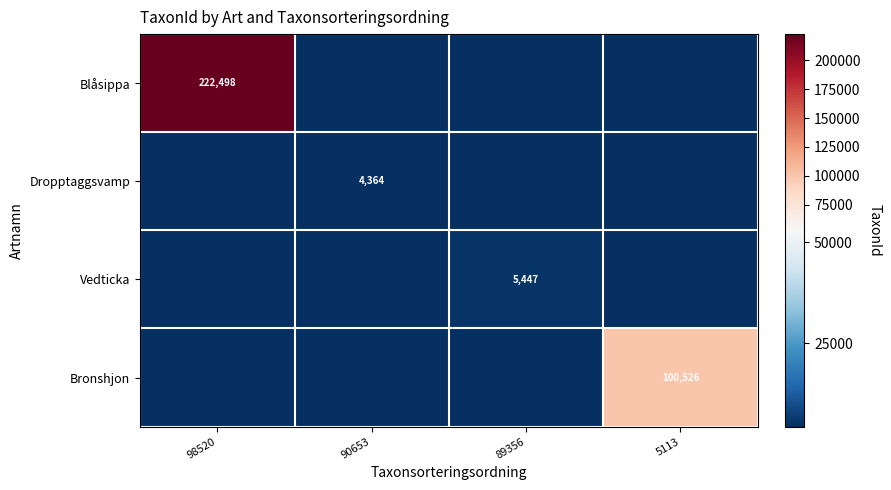

Is it true that Vedticka equals 5447 at 89356?

True